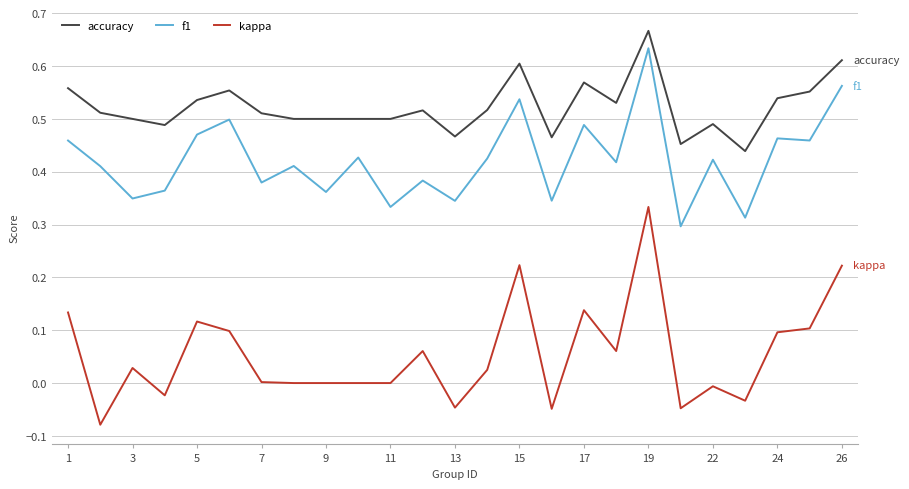

Which series has the largest range (max minus min)?

kappa